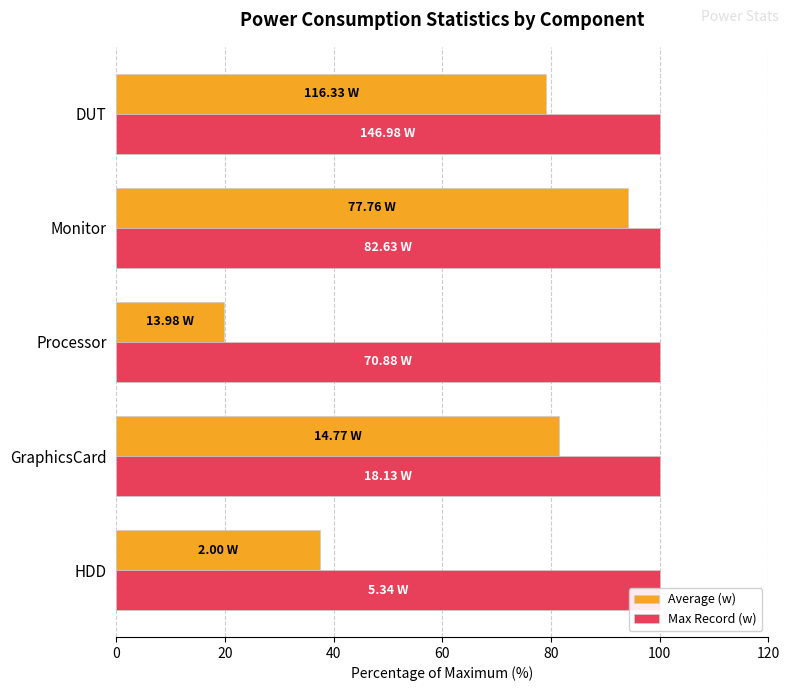

What is the sum of the Average (w) values at 60 and 40?

113.8